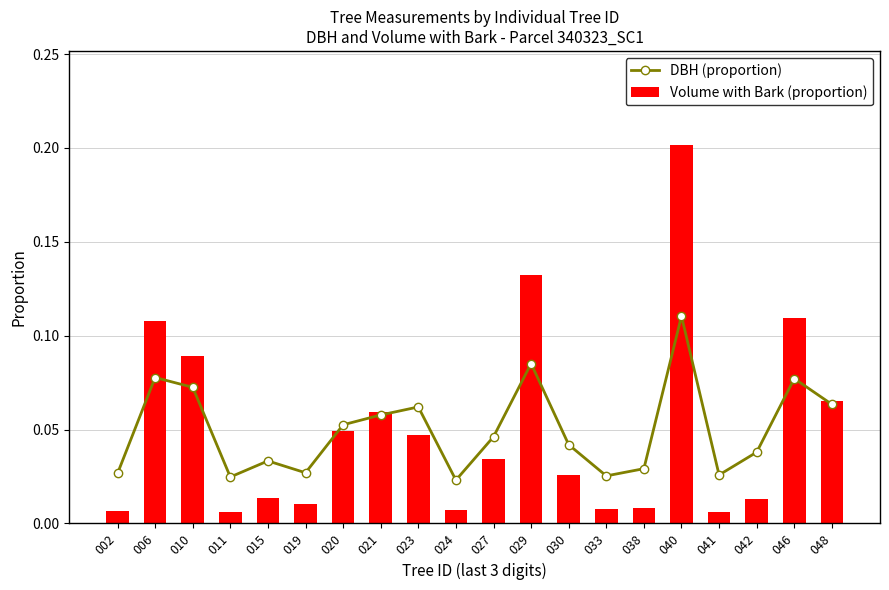

Reading left to right, list all the values displayed in this chart.

DBH (proportion): 0.0	0.1	0.1	0.0	0.0	0.0	0.1	0.1	0.1	0.0	0.0	0.1	0.0	0.0	0.0	0.1	0.0	0.0	0.1	0.1
Volume with Bark (proportion): 0.0	0.1	0.1	0.0	0.0	0.0	0.0	0.1	0.0	0.0	0.0	0.1	0.0	0.0	0.0	0.2	0.0	0.0	0.1	0.1